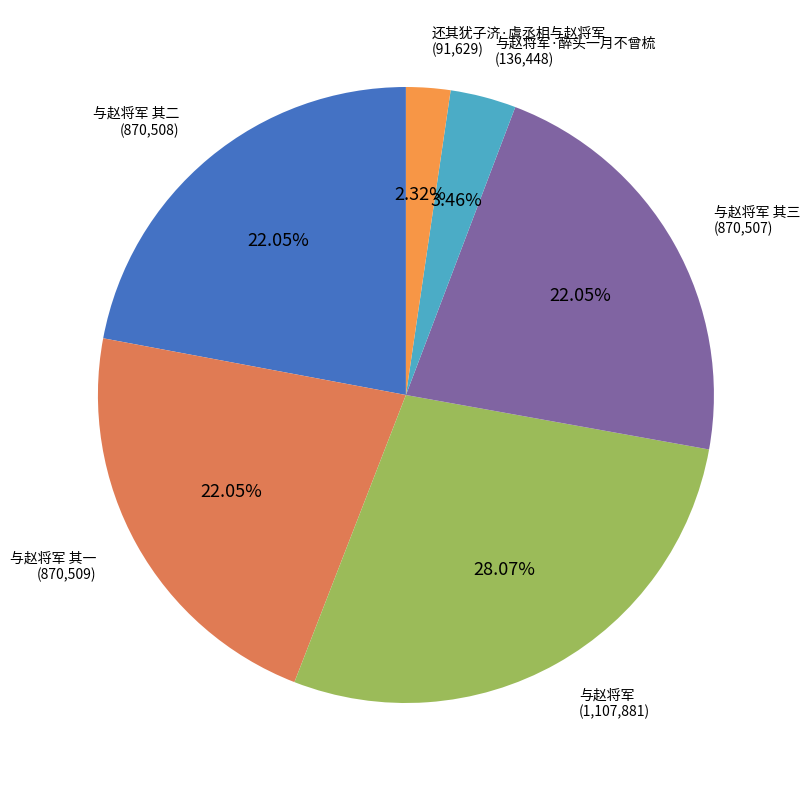

Which category has the smallest portion of the pie?

还其犹子济·虞丞相与赵将军